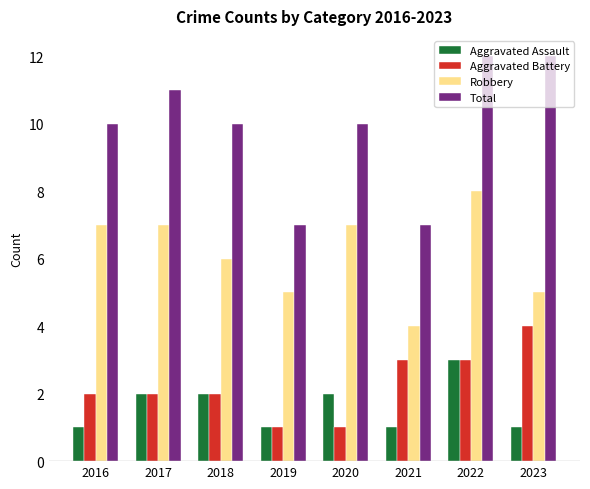

Rank the series by their maximum value, from lowest to highest.

Aggravated Assault, Aggravated Battery, Robbery, Total